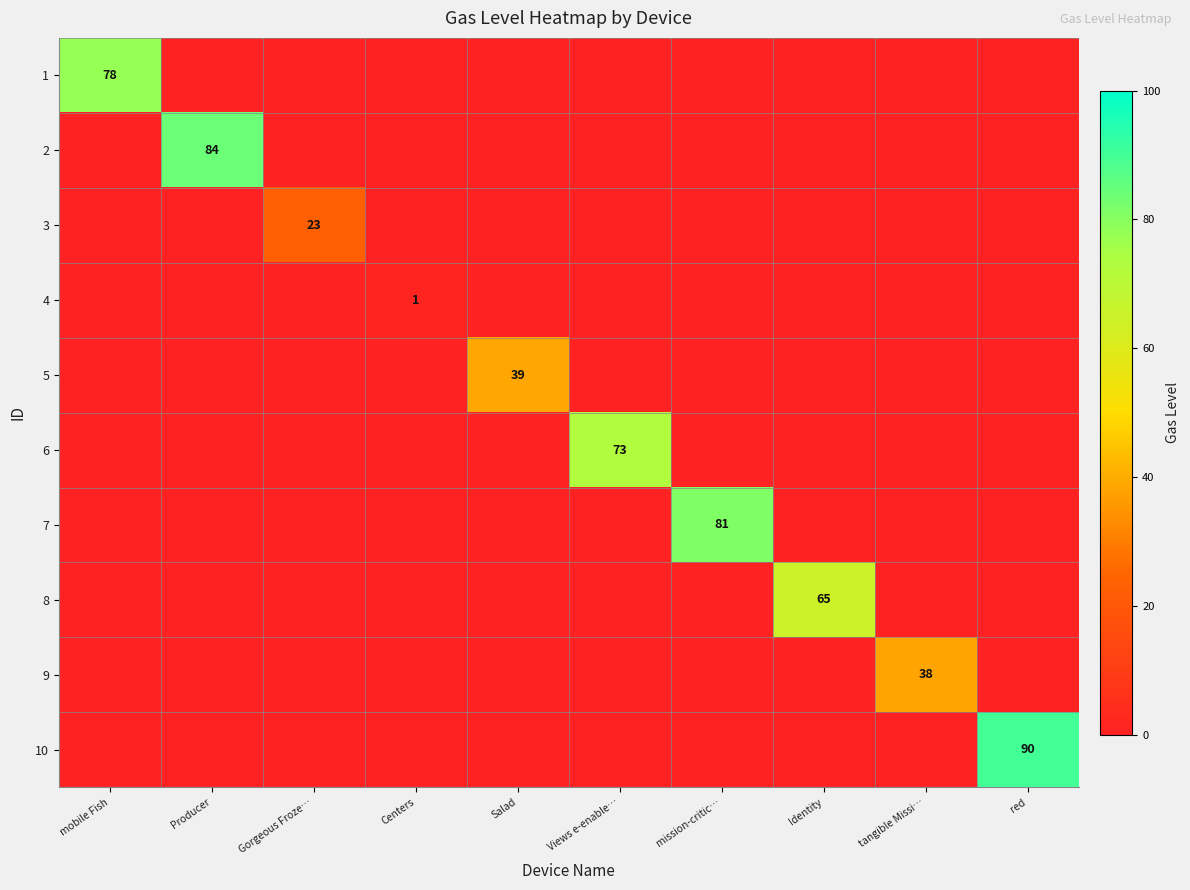

Which series has the largest range (max minus min)?

10